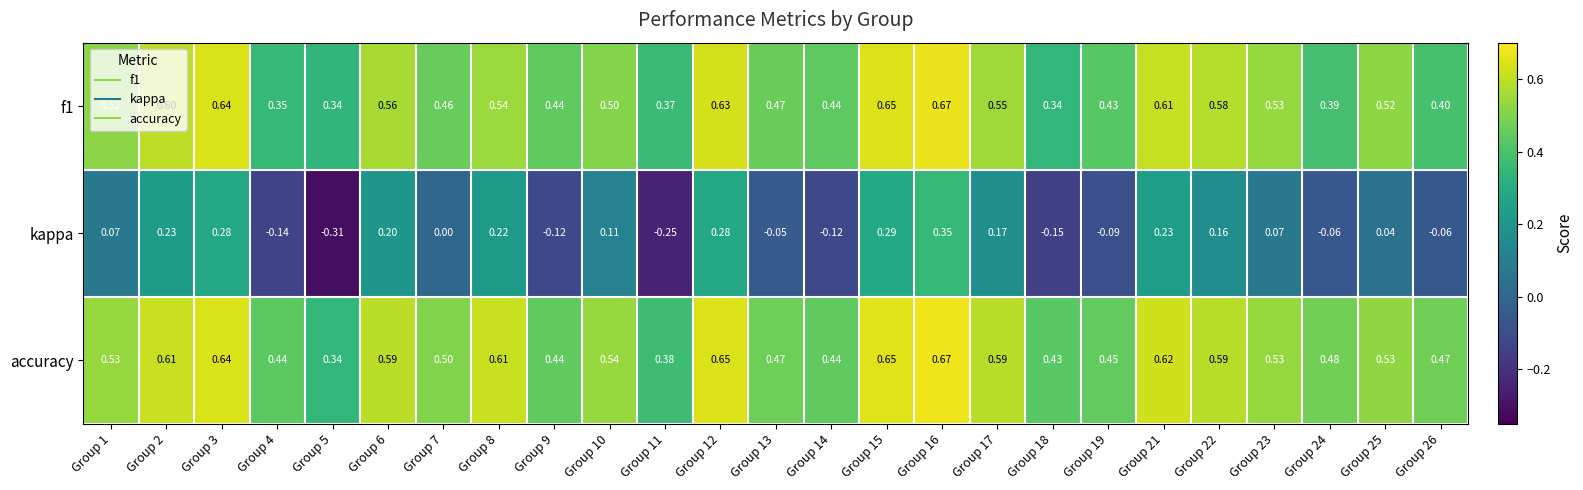

Which series has the largest total across all categories?

accuracy